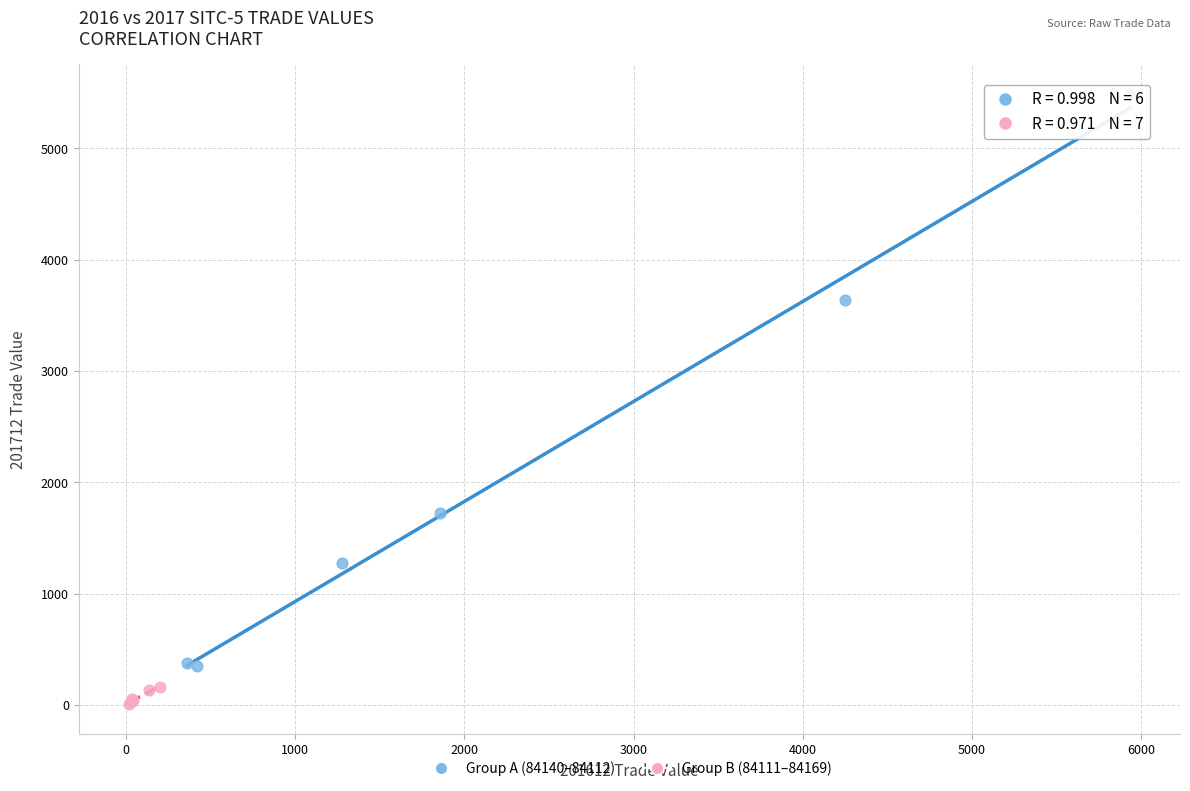

Which series contains the highest Y value?

Group A (84140–84112)